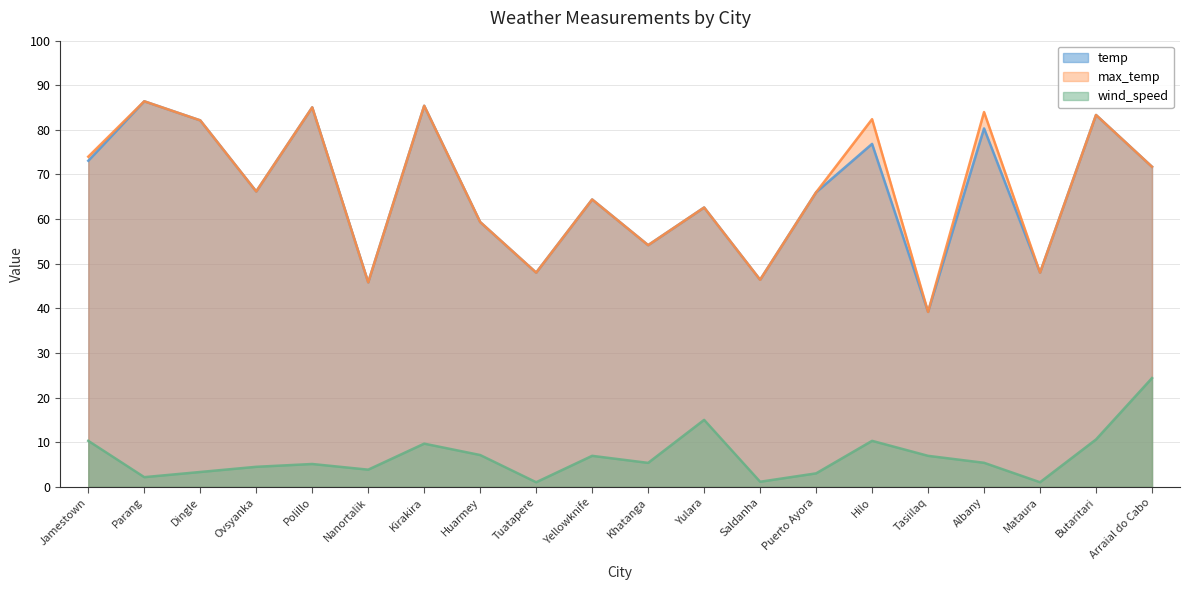

Which series has the largest total across all categories?

max_temp